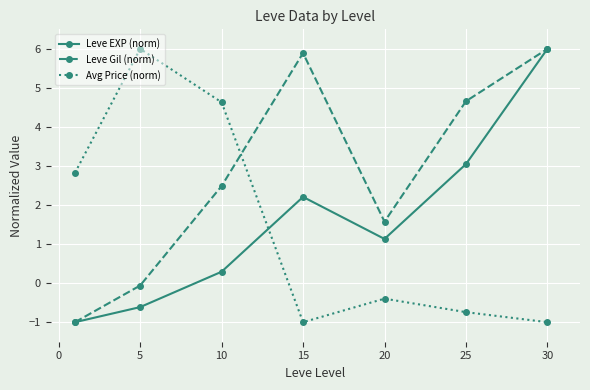

What is the sum of all Avg Price (norm) values?

10.3